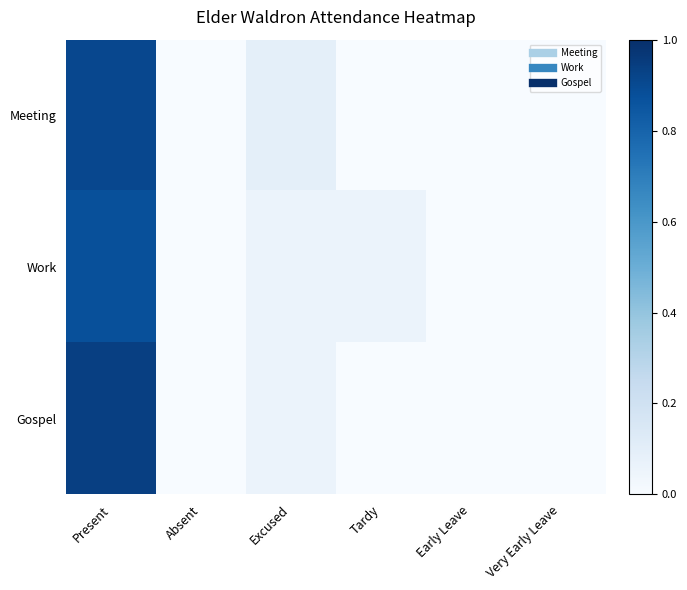

Reading left to right, transcribe all the data shown in this chart.

Meeting: Present=0.9	Absent=0.0	Excused=0.1	Tardy=0.0	Early Leave=0.0	Very Early Leave=0.0
Work: Present=0.9	Absent=0.0	Excused=0.1	Tardy=0.1	Early Leave=0.0	Very Early Leave=0.0
Gospel: Present=0.9	Absent=0.0	Excused=0.1	Tardy=0.0	Early Leave=0.0	Very Early Leave=0.0